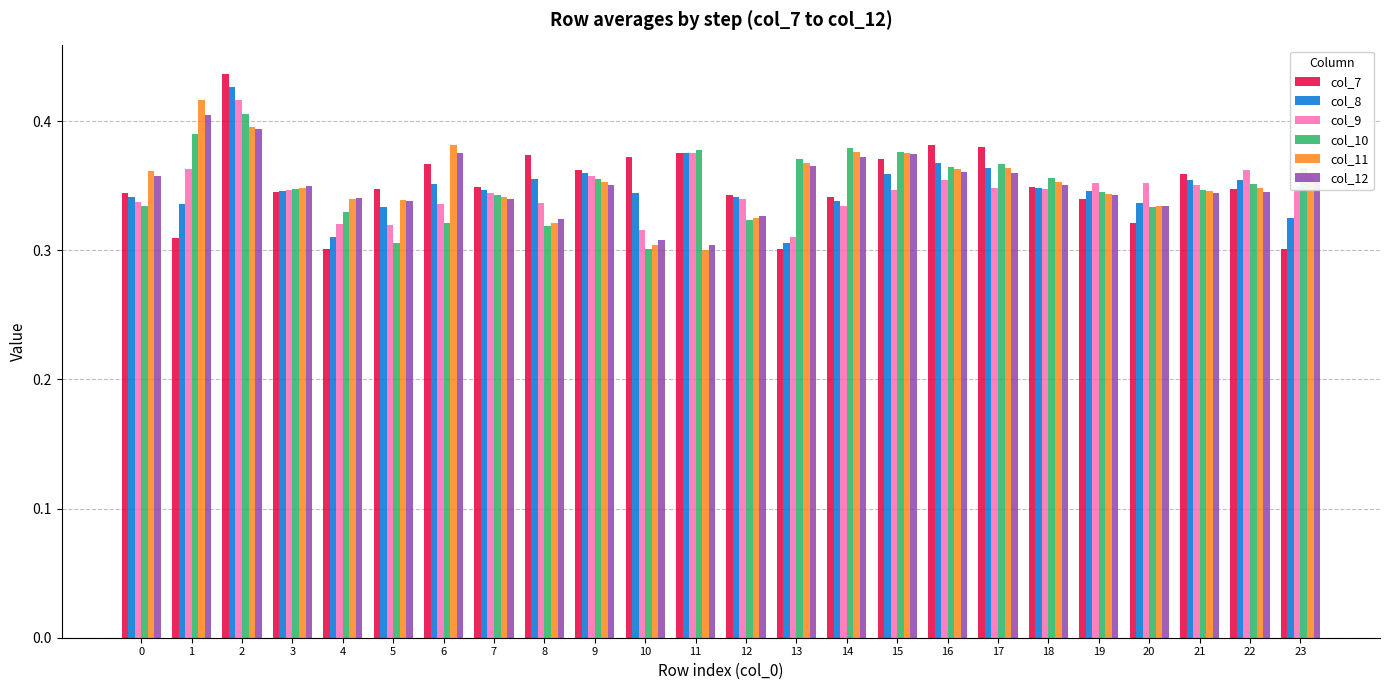

What is the total value across all series at 23?

2.0